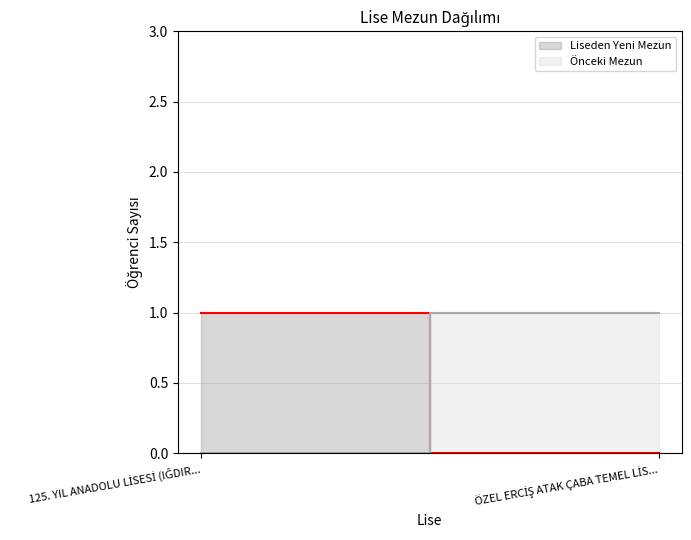

Reading left to right, extract all data points from this chart.

Liseden Yeni Mezun: 1	0
Önceki Mezun: 0	1